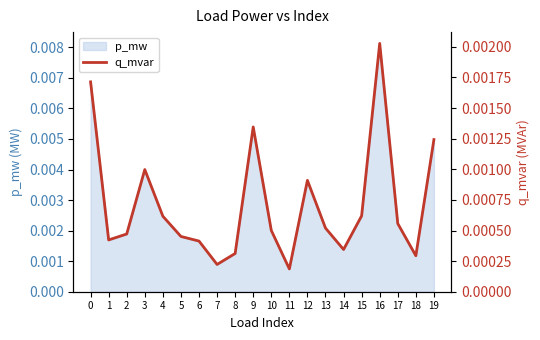

How many interior local valleys (lower than both neighbors) does the data have?

5